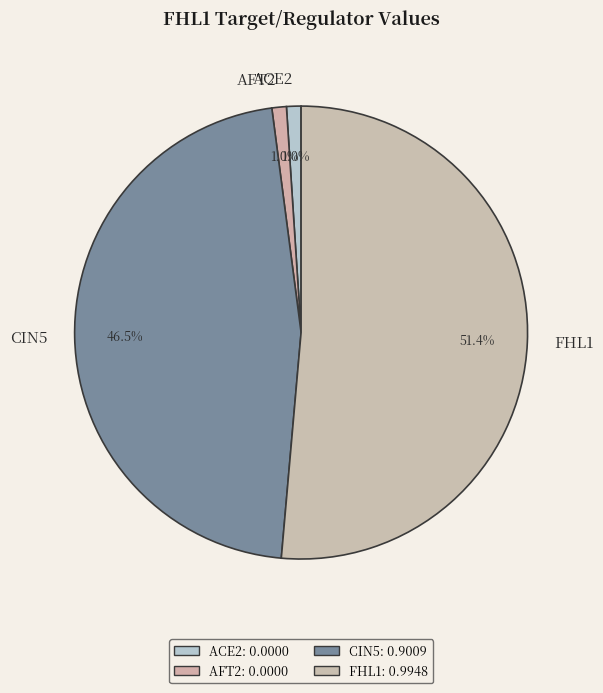

What is the largest slice in the pie chart?

FHL1